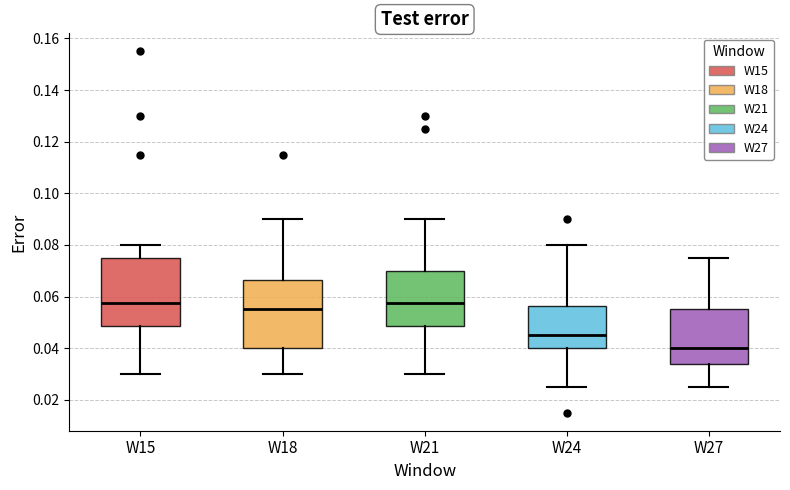

Which box's median line is the lowest?

W27